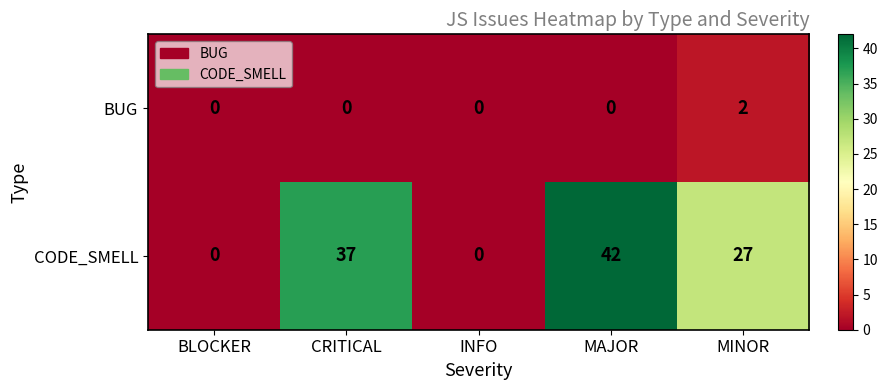

What is the difference between the maximum and second lowest values in the CODE_SMELL series?

42